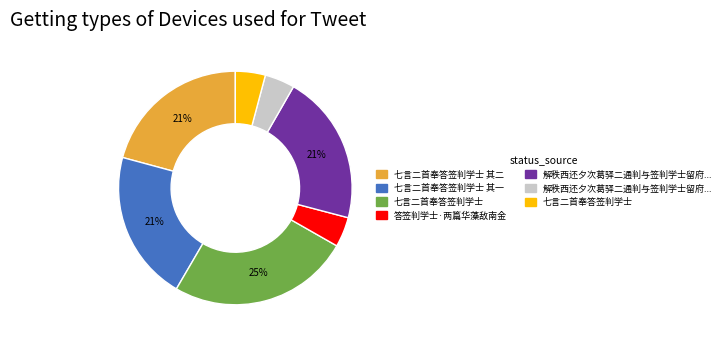

Does any single category account for the majority?

No